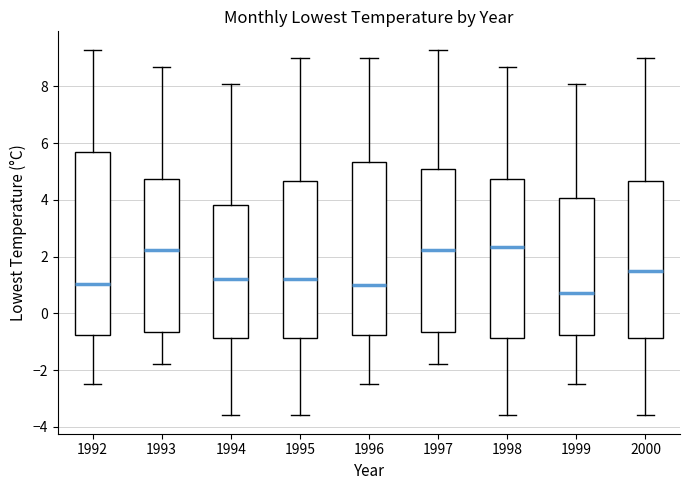

Comparing the boxes themselves (not the whiskers), which one is the tallest?

1992